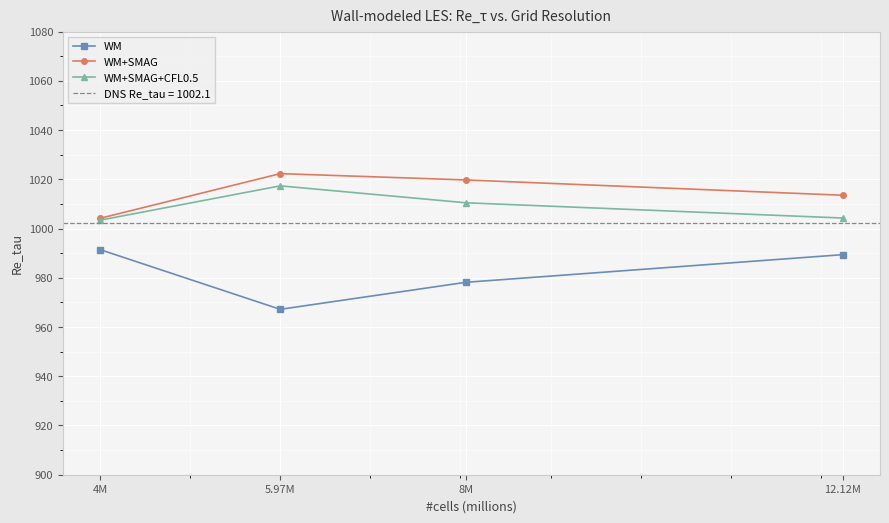

What position from the right is 5.97M?

3